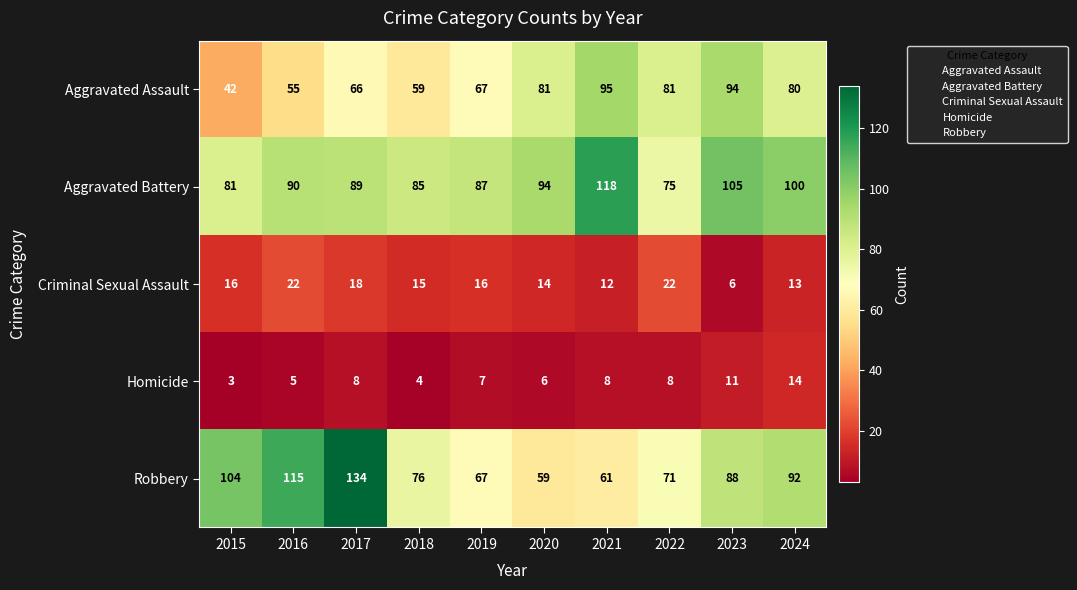

What is the minimum value for Criminal Sexual Assault?

6